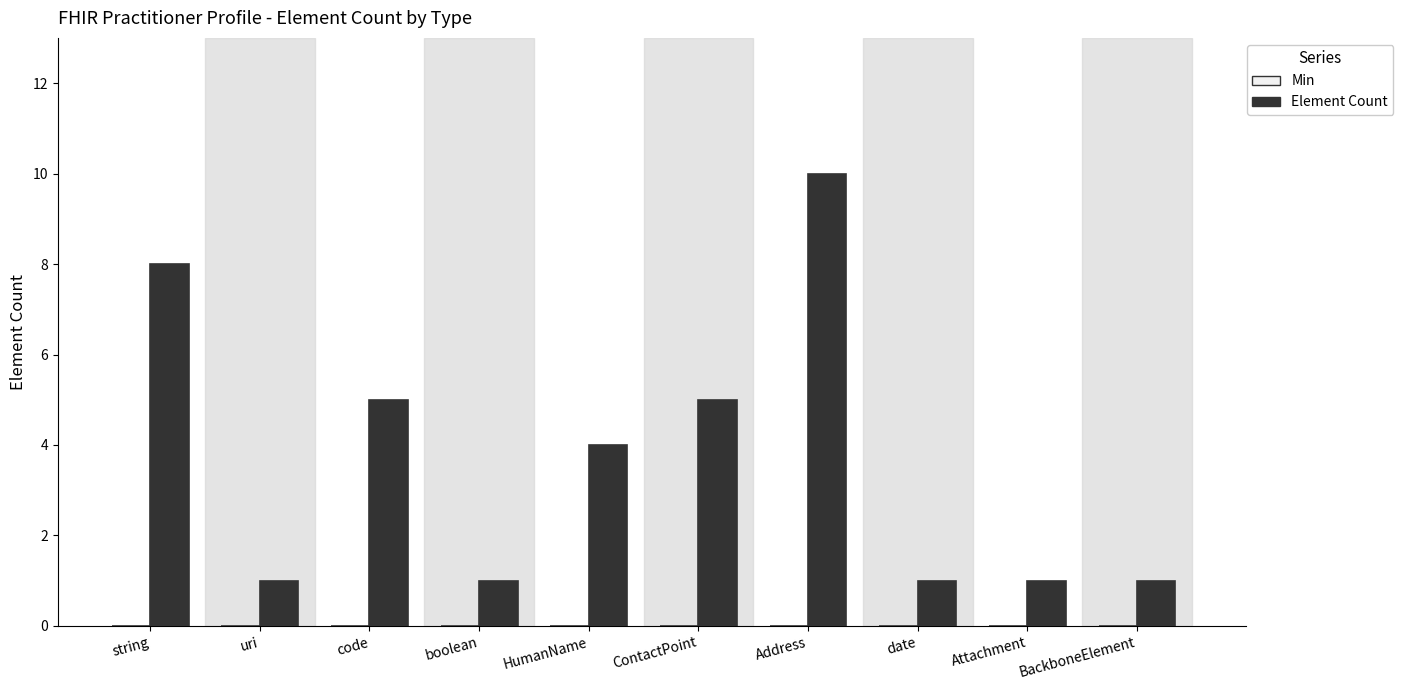

Reading right to left, transcribe all the data shown in this chart.

1	1	1	10	5	4	1	5	1	8